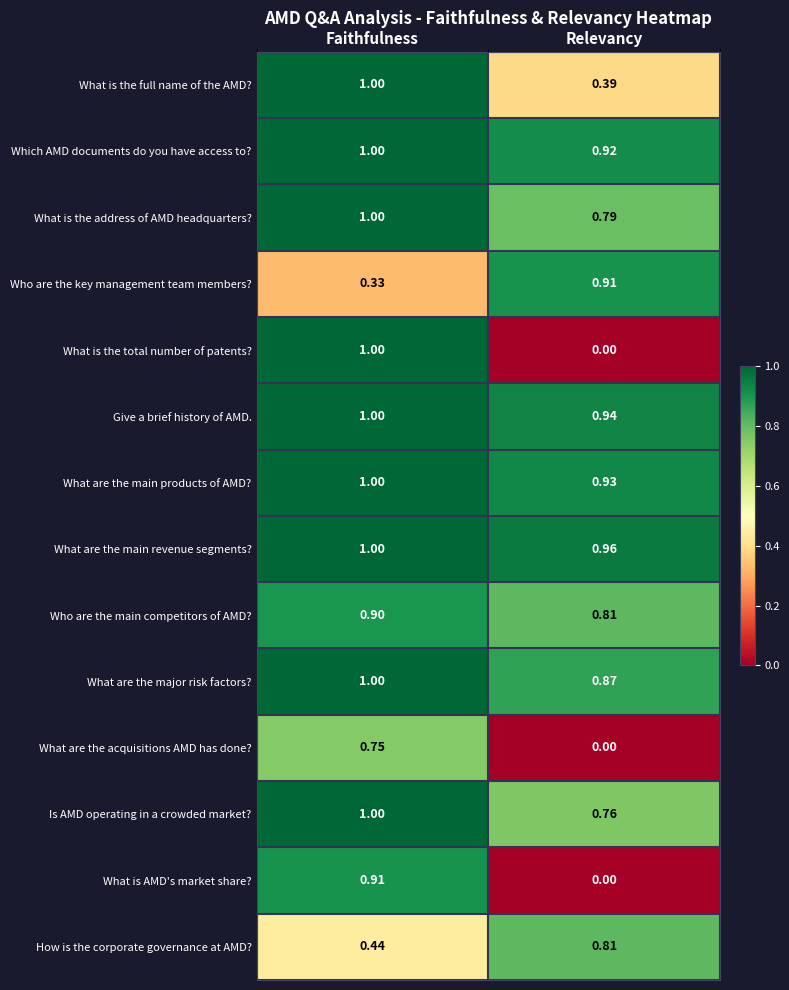

Which series changed the most between Faithfulness and Relevancy?

What is the total number of patents?